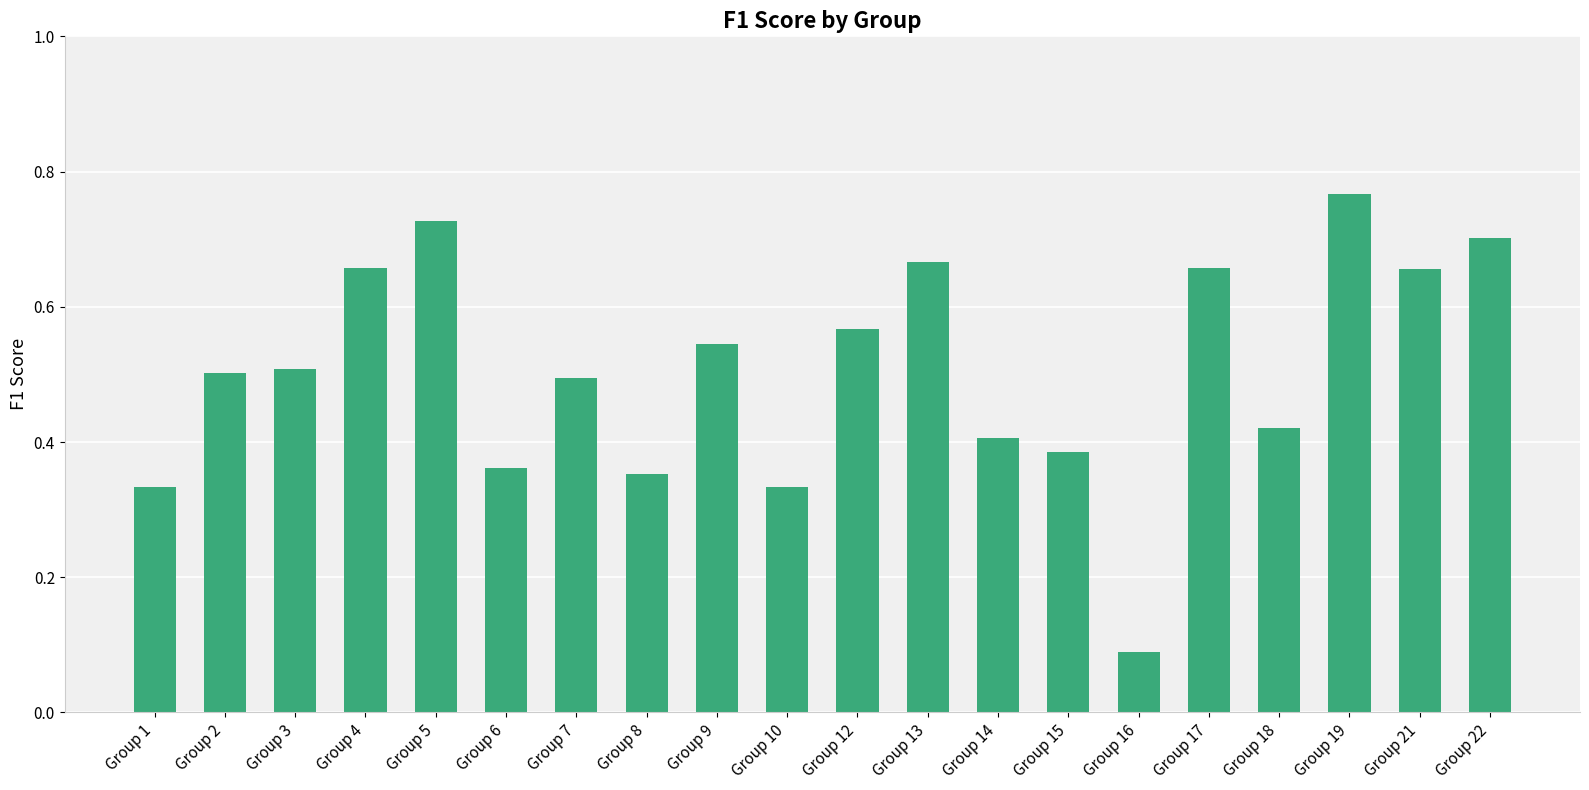

Count the values in the range 0 to 1.

20